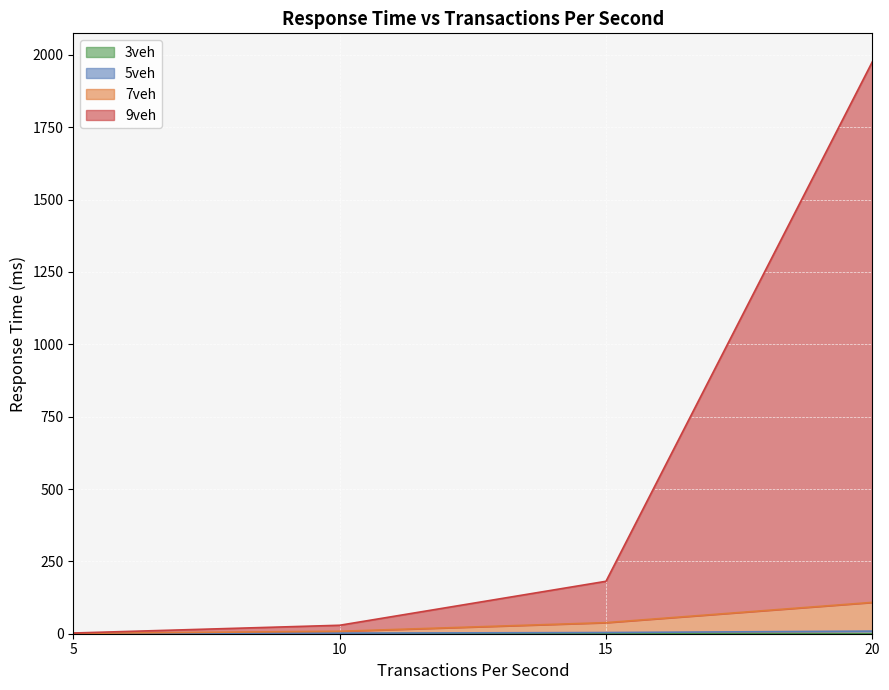

What is the difference between the second highest and minimum values in the 5veh series?

3.4